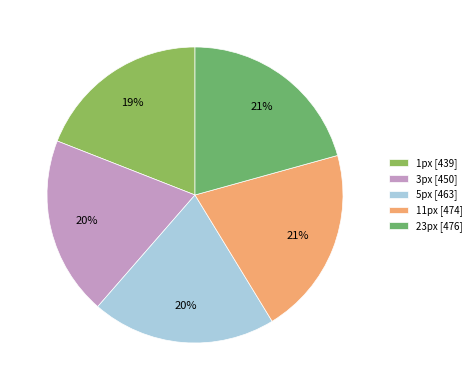

Which slice is the smallest?

1px